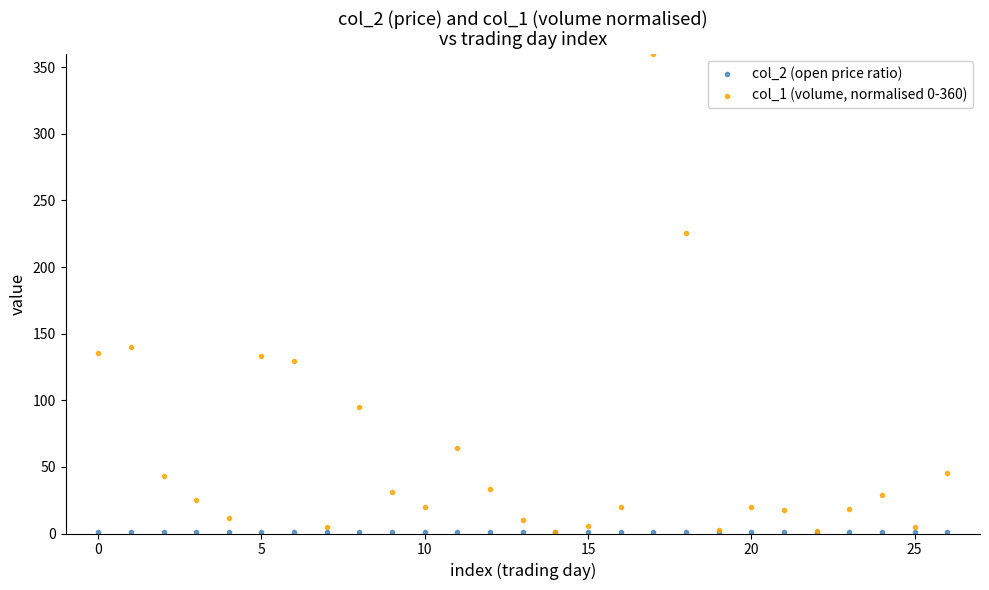

Which series has the largest Y range (max minus min)?

col_1 (volume, normalised 0-360)